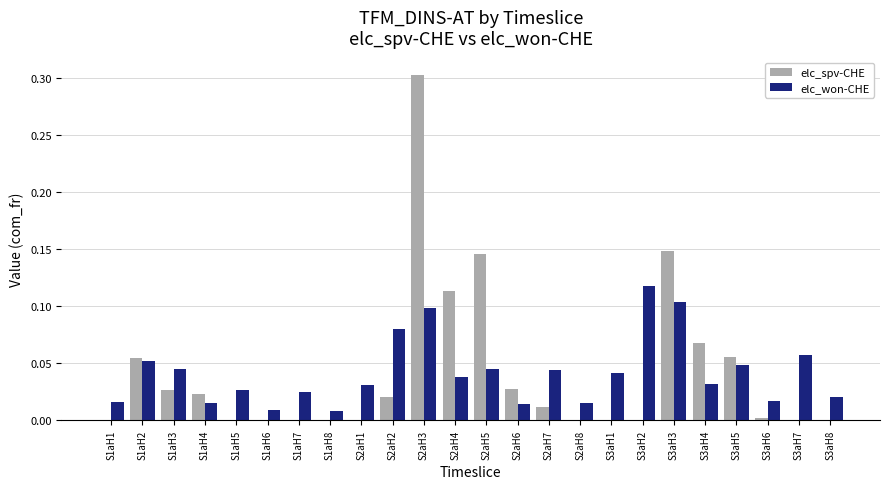

True or false: elc_won-CHE has a value of 0.0 at S3aH4.

True